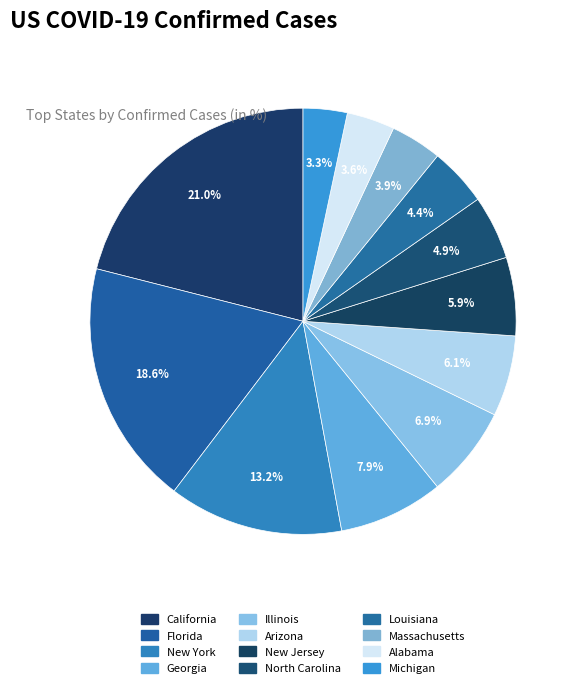

Do Florida and North Carolina together represent more than half of the pie?

No